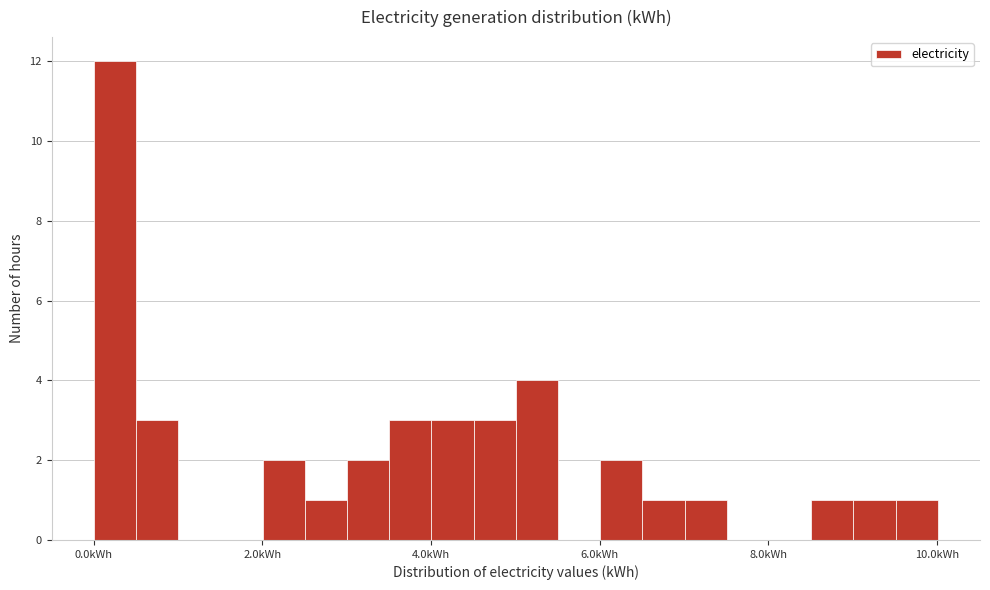

Read against the x-axis, roughly where is the centre of the tallest bar?

0.2